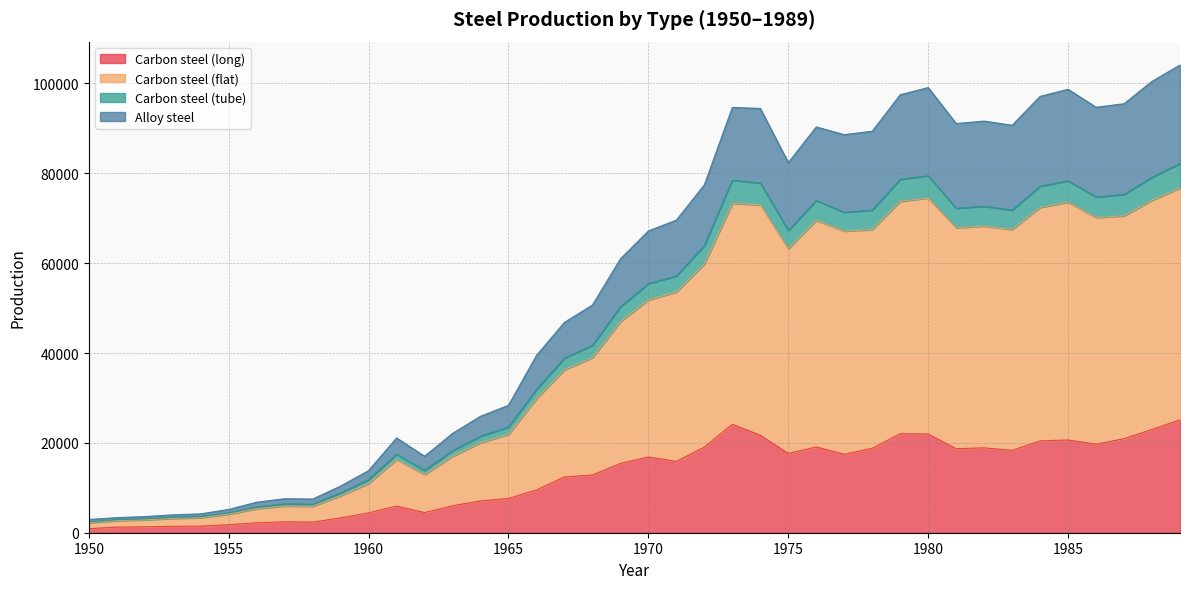

What is the highest value of the Carbon steel (long) series?

25123.5